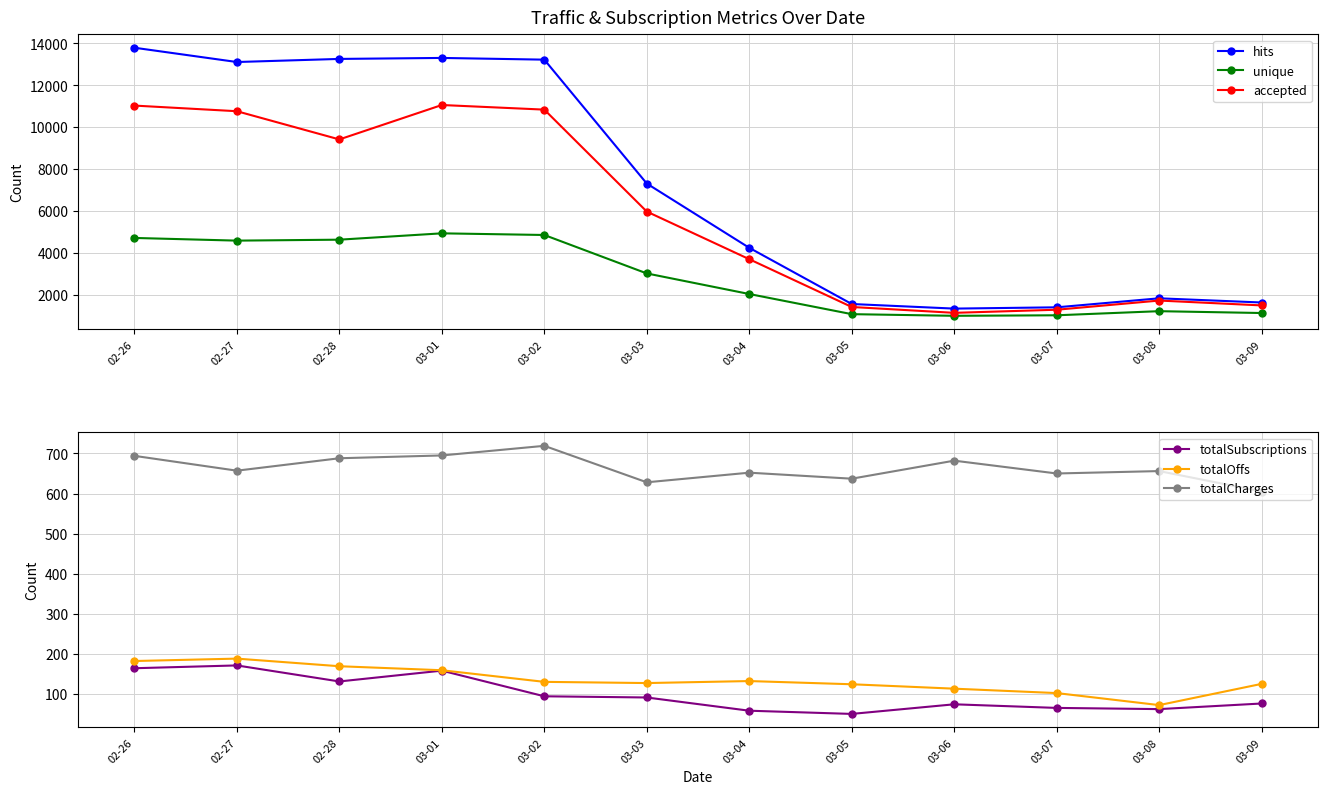

Which has a higher value, 03-07 or 03-04?

03-04